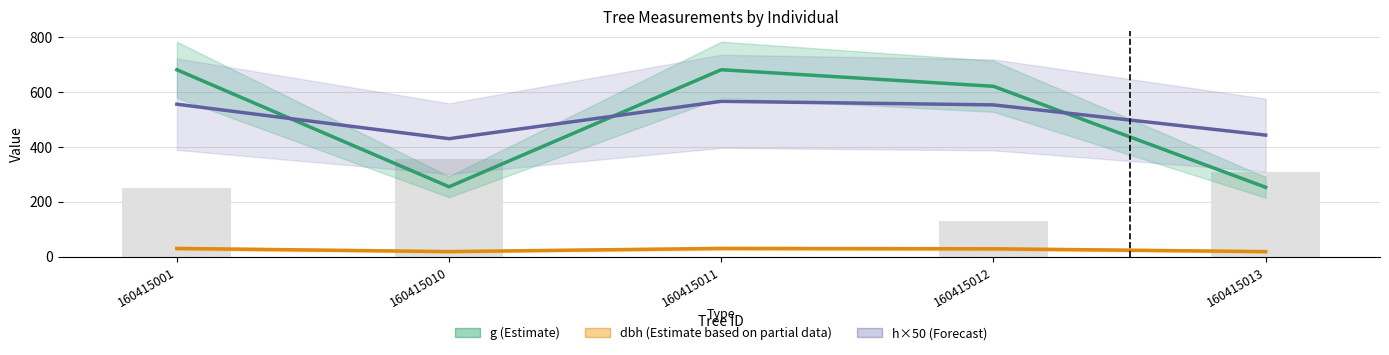

Which series has the largest range (max minus min)?

g (Estimate)